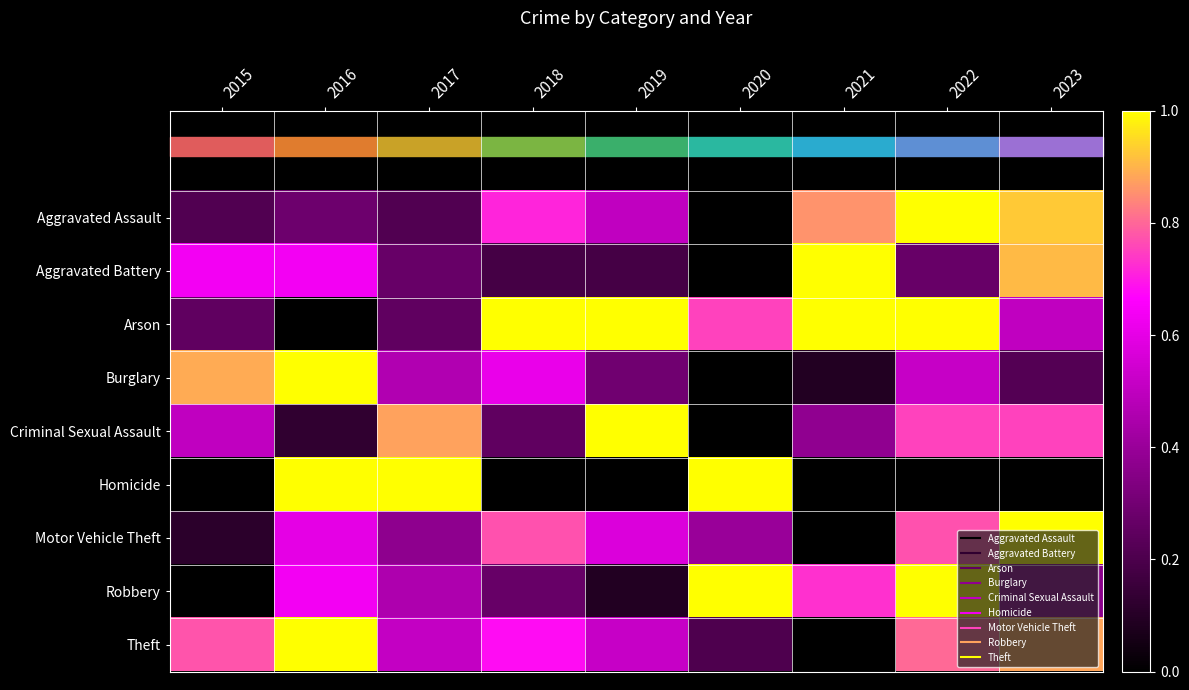

What is the spread (max minus min) of values at 2021?

1.0